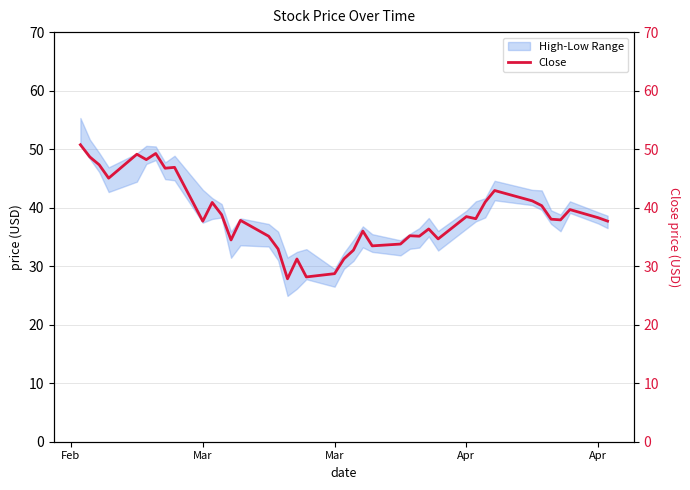

How many data points are less than 38?

20